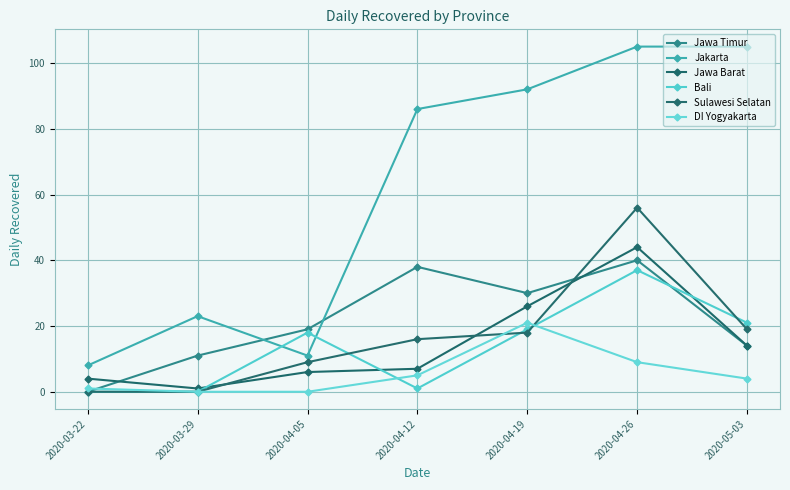

Does the chart have visible grid lines?

Yes